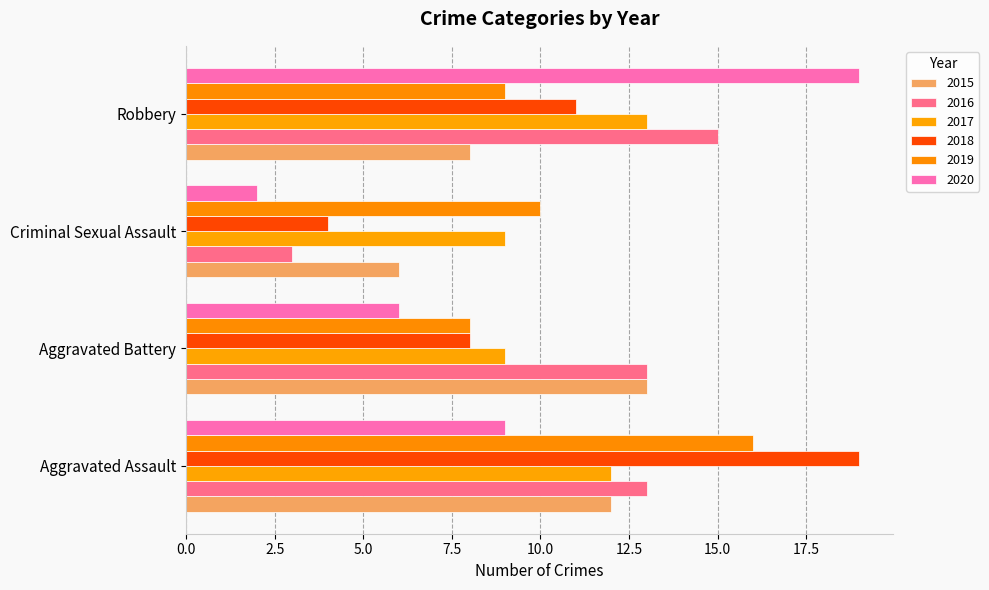

Reading left to right, list all the values displayed in this chart.

2015: 12	13	6	8
2016: 13	13	3	15
2017: 12	9	9	13
2018: 19	8	4	11
2019: 16	8	10	9
2020: 9	6	2	19